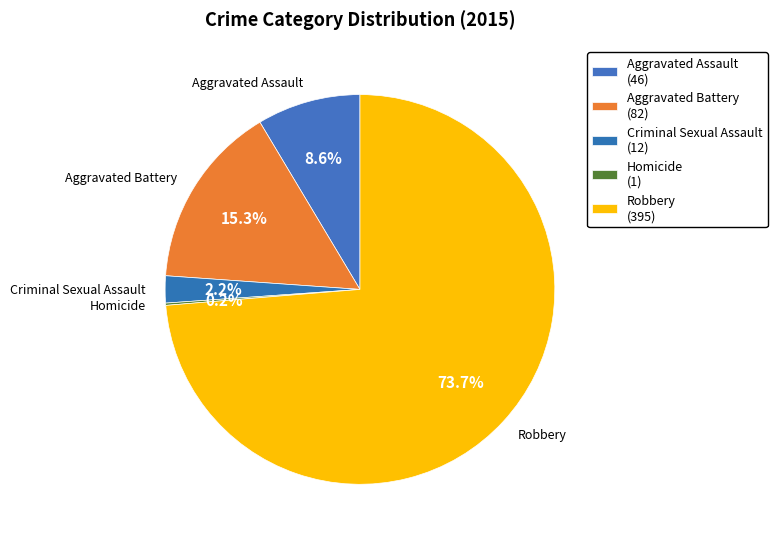

Rank the categories by value from highest to lowest.

Robbery, Aggravated Battery, Aggravated Assault, Criminal Sexual Assault, Homicide